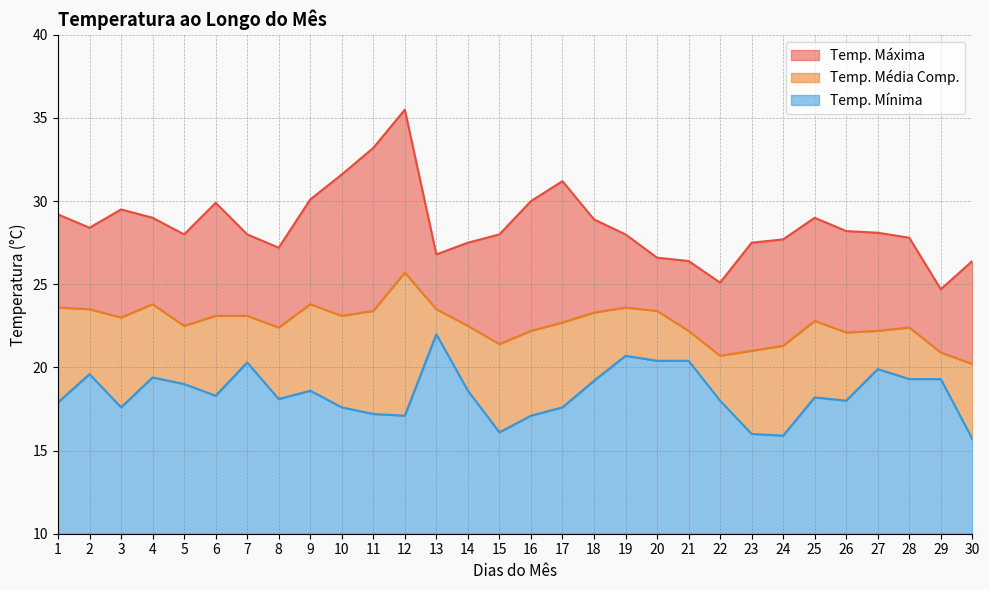

What is the approximate value of Temp. Mínima at 10?

7.6